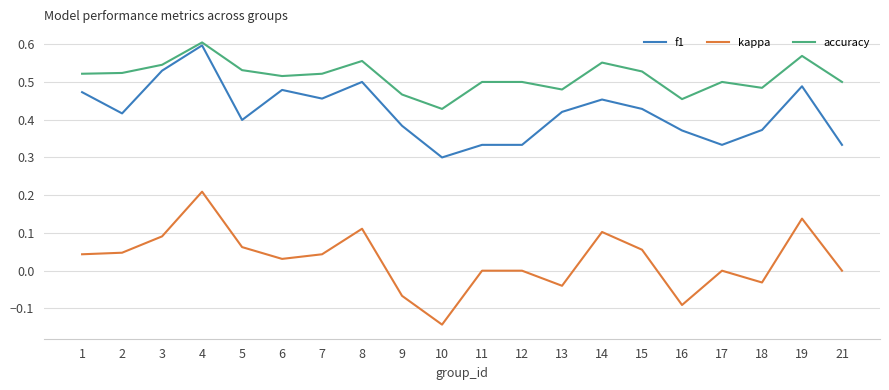

True or false: f1 and accuracy cross at least once.

False